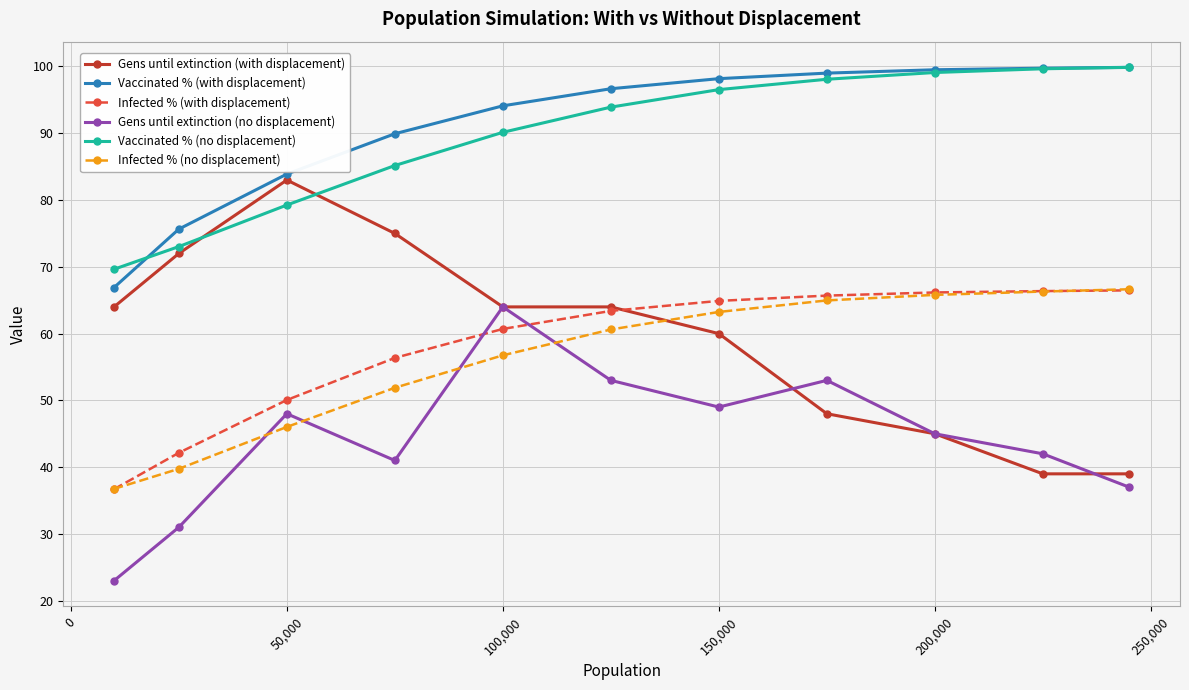

In Gens until extinction (no displacement), how many points are higher than both neighbors (excluding endpoints)?

3